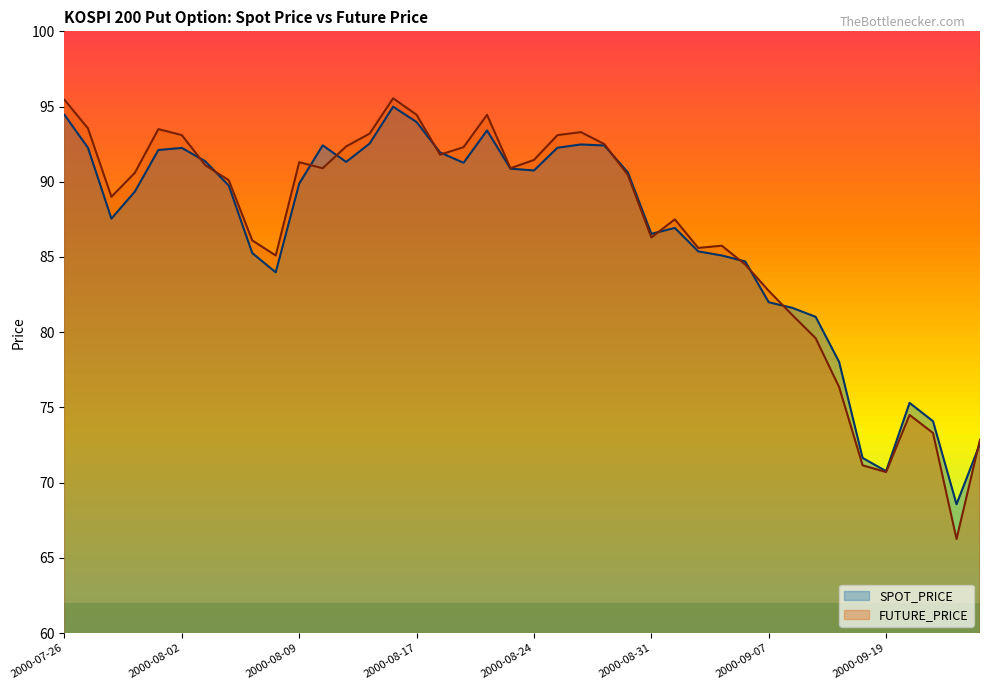

What is the average value of the SPOT_PRICE series?

86.6